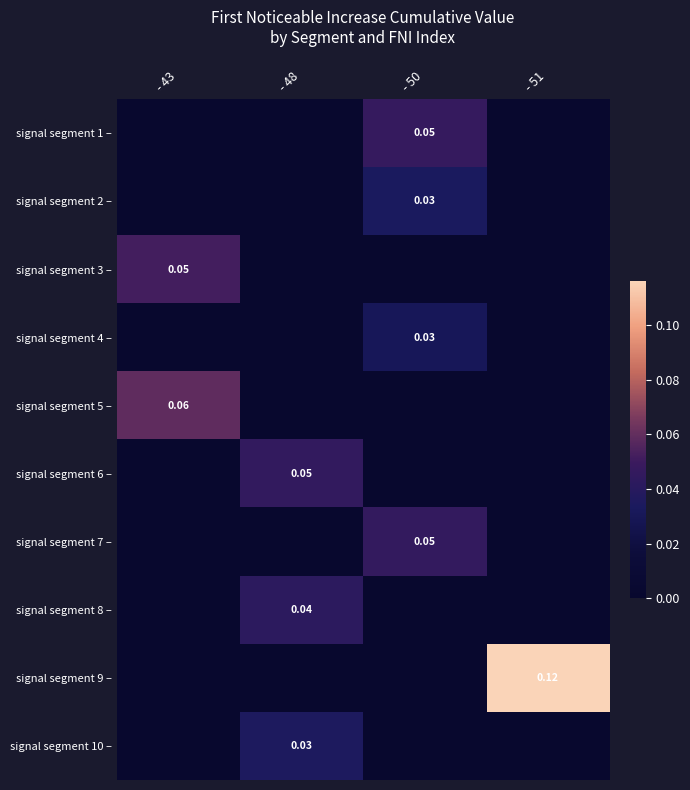

Between - 48 and - 50, which series saw the biggest shift?

signal segment 1 –